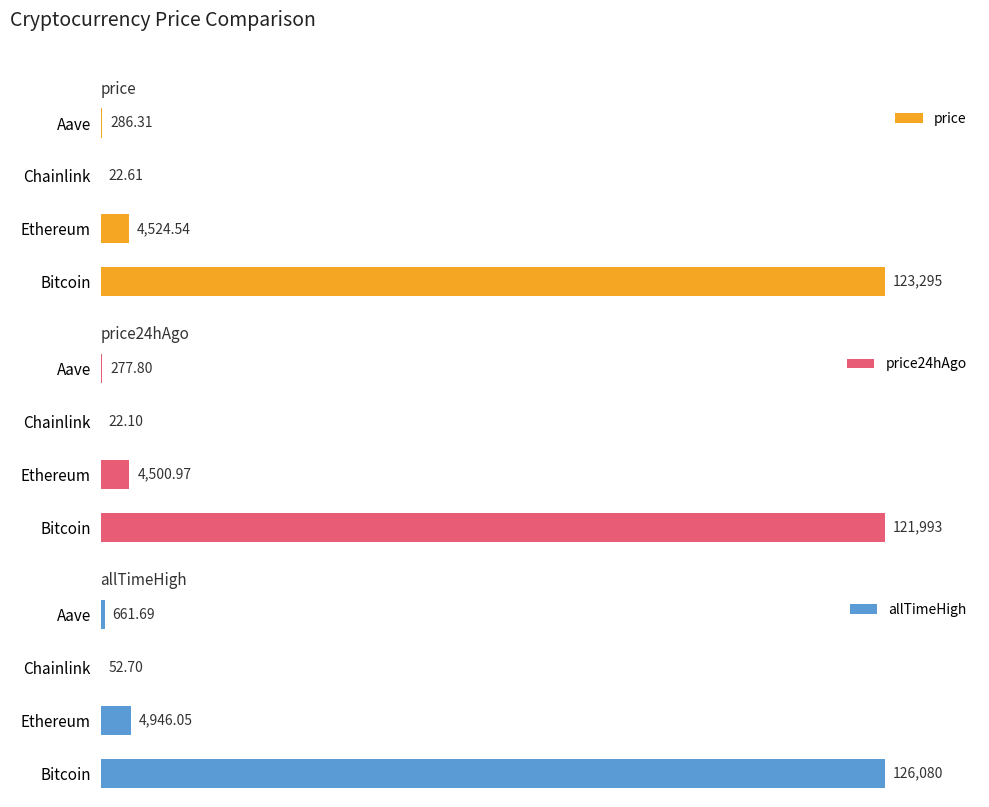

Are the bars horizontal?

Yes